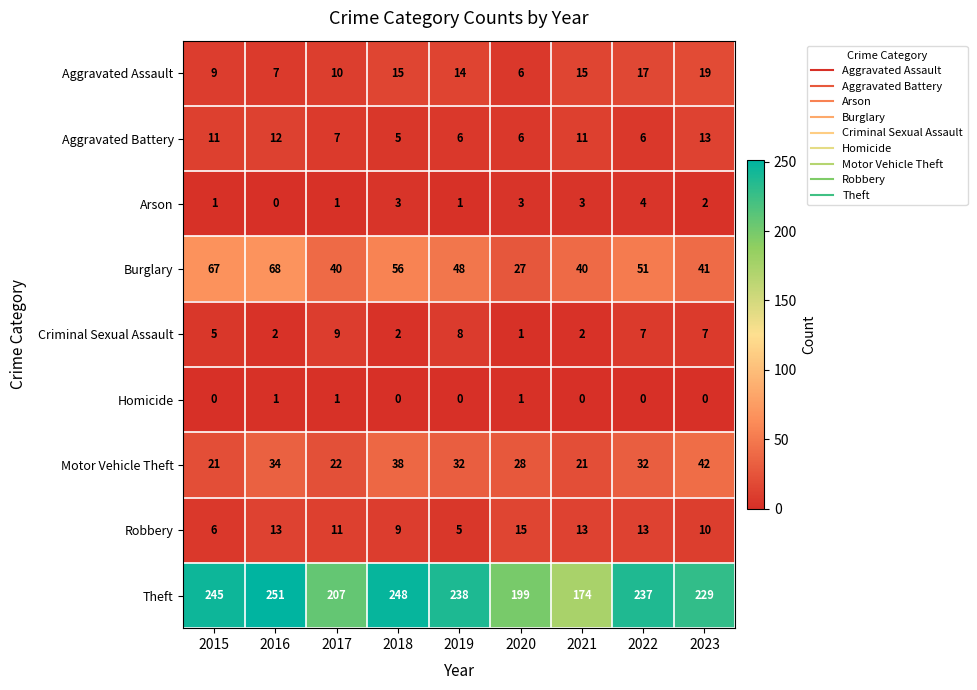

Which series has the largest total across all categories?

Theft